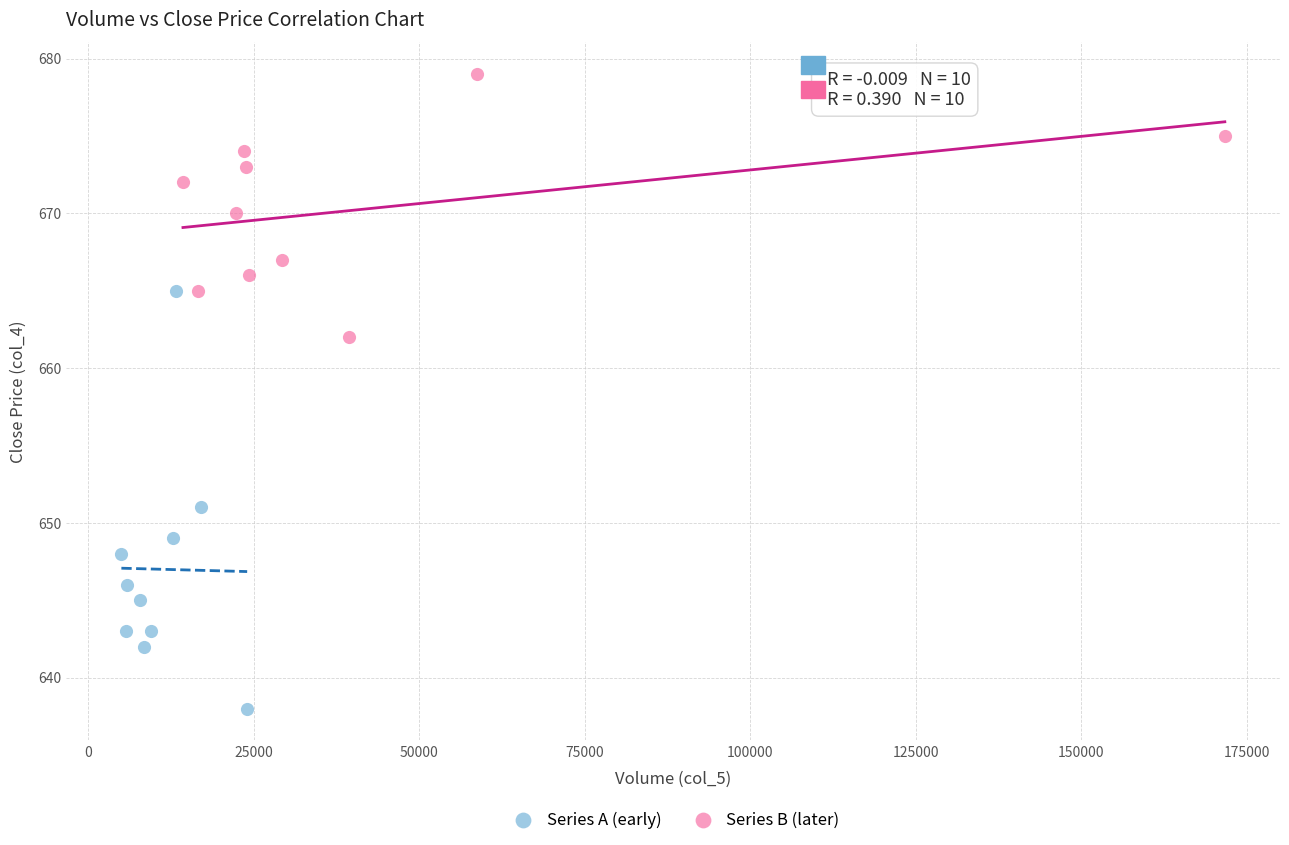

Which series contains the lowest Y value?

Series A (early)